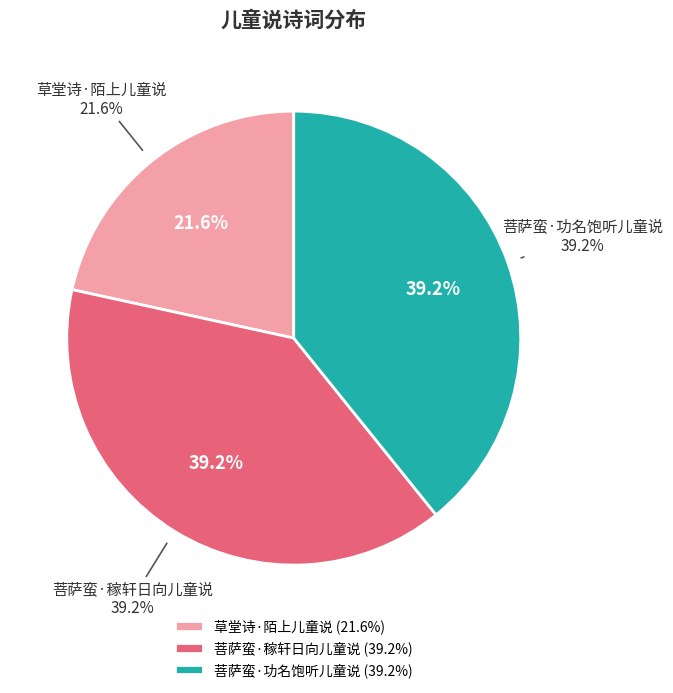

Do 草堂诗·陌上儿童说 and 菩萨蛮·功名饱听儿童说 together represent more than half of the pie?

Yes